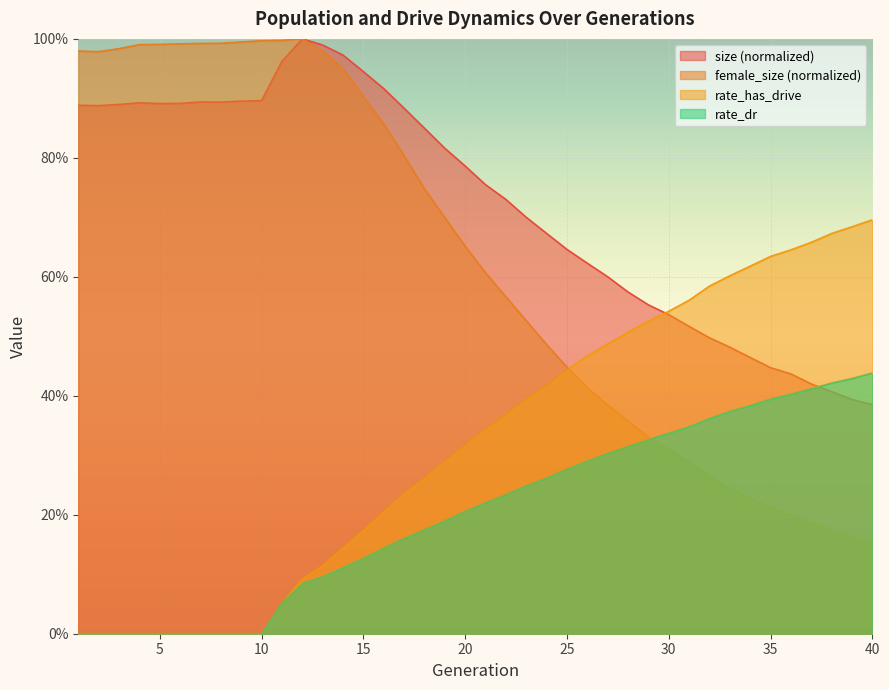

Reading right to left, what are all the values shown in this chart?

size: 40=0.4	39=0.4	38=0.4	37=0.4	36=0.4	35=0.4	34=0.5	33=0.5	32=0.5	31=0.5	30=0.5	29=0.6	28=0.6	27=0.6	26=0.6	25=0.6	24=0.7	23=0.7	22=0.7	21=0.8	20=0.8	19=0.8	18=0.8	17=0.9	16=0.9	15=0.9	14=1.0	13=1.0	12=1.0	11=1.0	10=0.9	9=0.9	8=0.9	7=0.9	6=0.9	5=0.9	4=0.9	3=0.9	2=0.9	1=0.9
female_size: 40=0.2	39=0.2	38=0.2	37=0.2	36=0.2	35=0.2	34=0.2	33=0.2	32=0.3	31=0.3	30=0.3	29=0.3	28=0.4	27=0.4	26=0.4	25=0.4	24=0.5	23=0.5	22=0.6	21=0.6	20=0.7	19=0.7	18=0.7	17=0.8	16=0.9	15=0.9	14=0.9	13=1.0	12=1.0	11=1.0	10=1.0	9=1.0	8=1.0	7=1.0	6=1.0	5=1.0	4=1.0	3=1.0	2=1.0	1=1.0
rate_dr: 40=0.4	39=0.4	38=0.4	37=0.4	36=0.4	35=0.4	34=0.4	33=0.4	32=0.4	31=0.3	30=0.3	29=0.3	28=0.3	27=0.3	26=0.3	25=0.3	24=0.3	23=0.2	22=0.2	21=0.2	20=0.2	19=0.2	18=0.2	17=0.2	16=0.1	15=0.1	14=0.1	13=0.1	12=0.1	11=0.1	10=0.0	9=0.0	8=0.0	7=0.0	6=0.0	5=0.0	4=0.0	3=0.0	2=0.0	1=0.0
rate_has_drive: 40=0.7	39=0.7	38=0.7	37=0.7	36=0.6	35=0.6	34=0.6	33=0.6	32=0.6	31=0.6	30=0.5	29=0.5	28=0.5	27=0.5	26=0.5	25=0.4	24=0.4	23=0.4	22=0.4	21=0.3	20=0.3	19=0.3	18=0.3	17=0.2	16=0.2	15=0.2	14=0.1	13=0.1	12=0.1	11=0.1	10=0.0	9=0.0	8=0.0	7=0.0	6=0.0	5=0.0	4=0.0	3=0.0	2=0.0	1=0.0